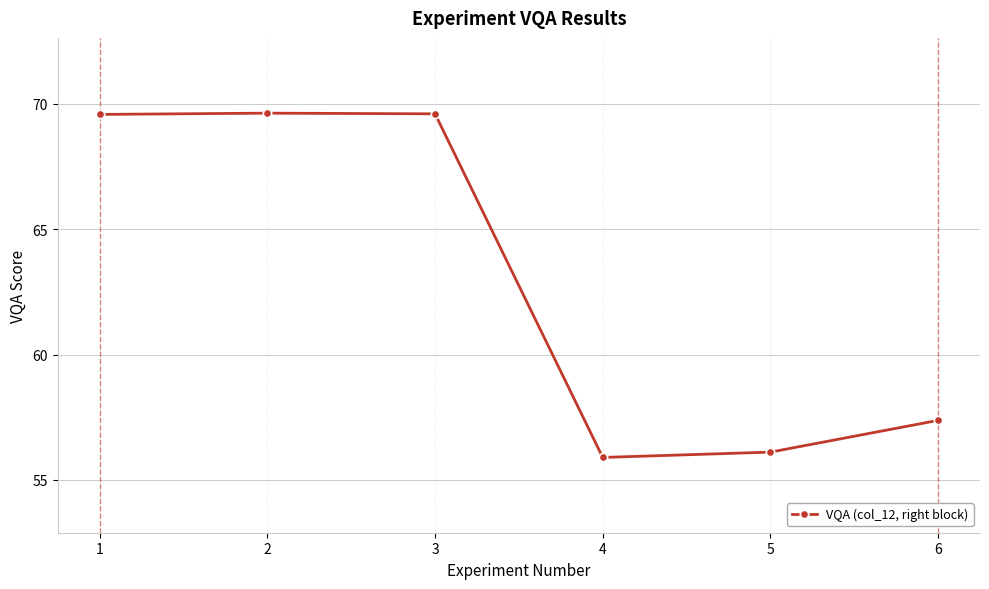

What is the average value?

63.0